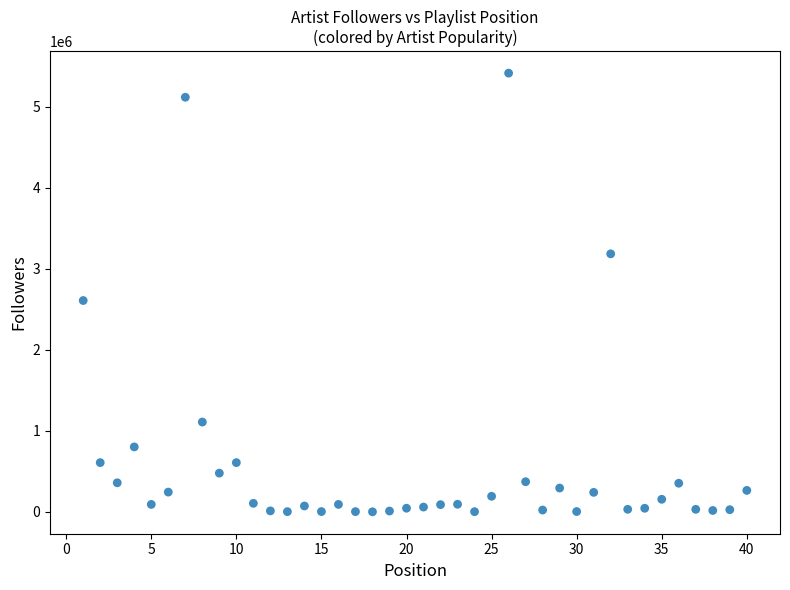

What is the range of X values (max minus min)?

39